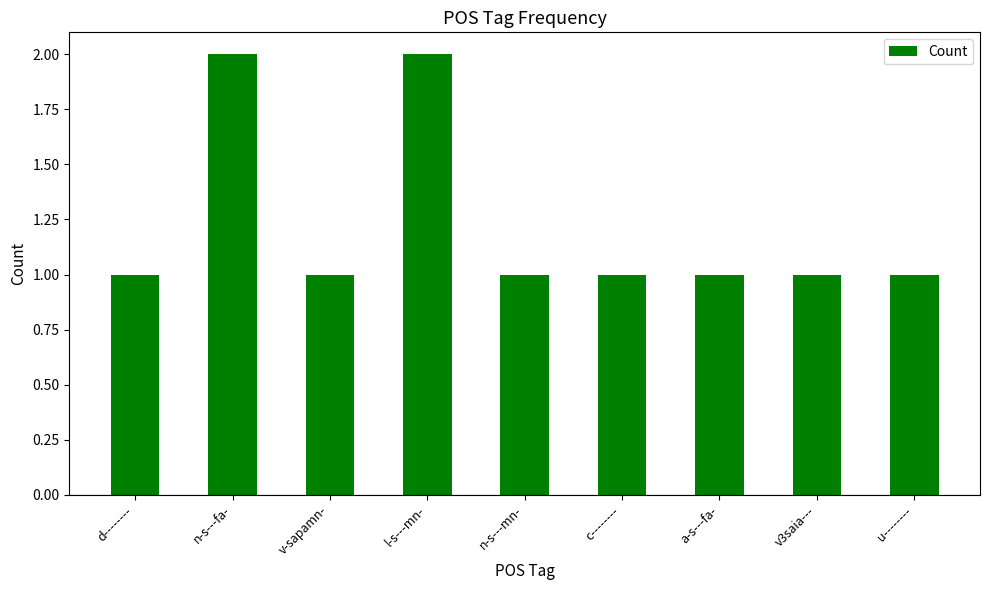

What is the approximate value at c--------?

1